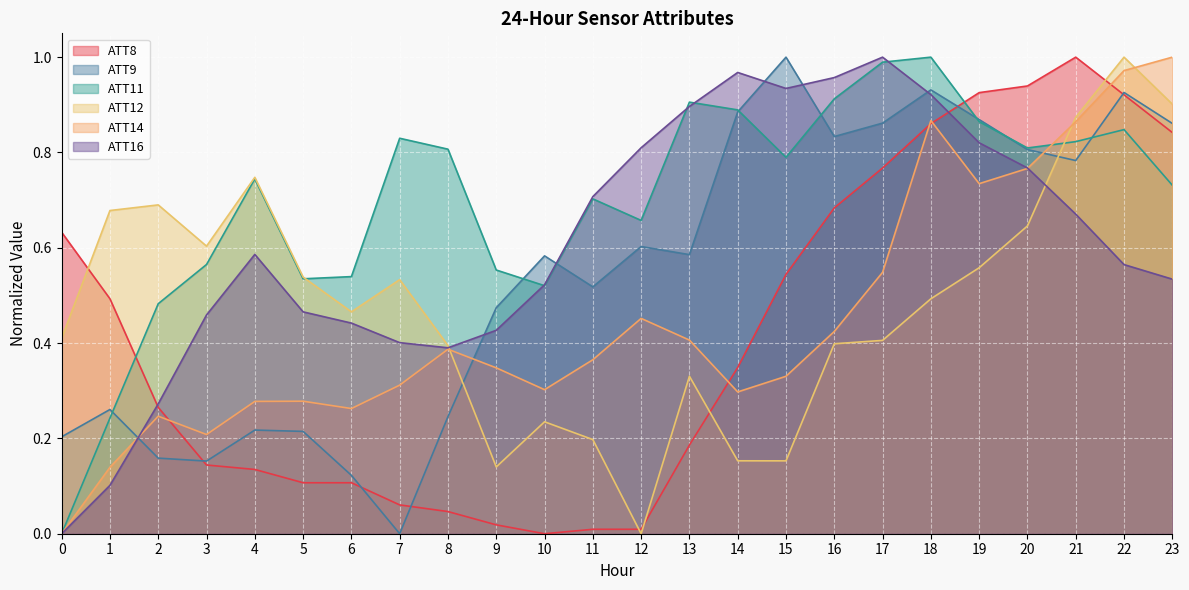

Which has a higher value, 23 or 17?

23